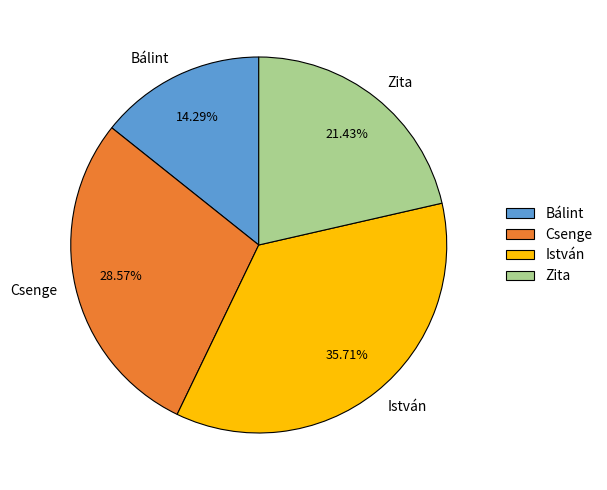

Is the sum of Bálint and Zita greater than half?

No